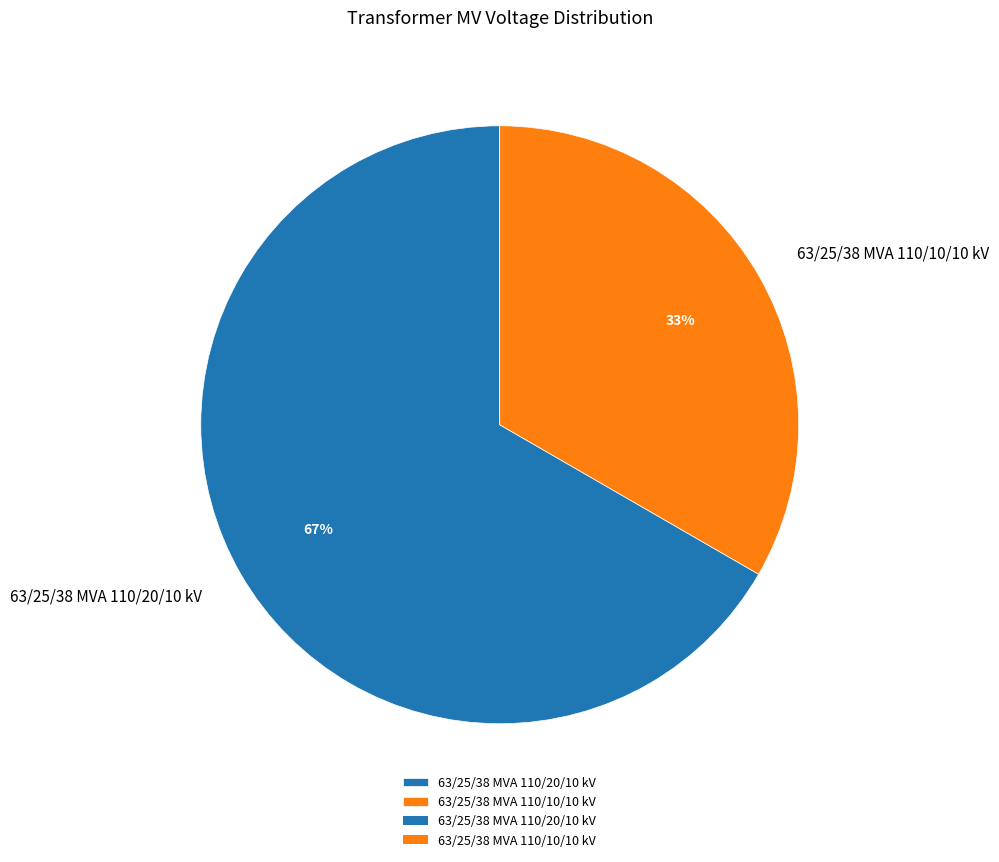

The 63/25/38 MVA 110/10/10 kV slice represents 33% of the pie. True or false?

True